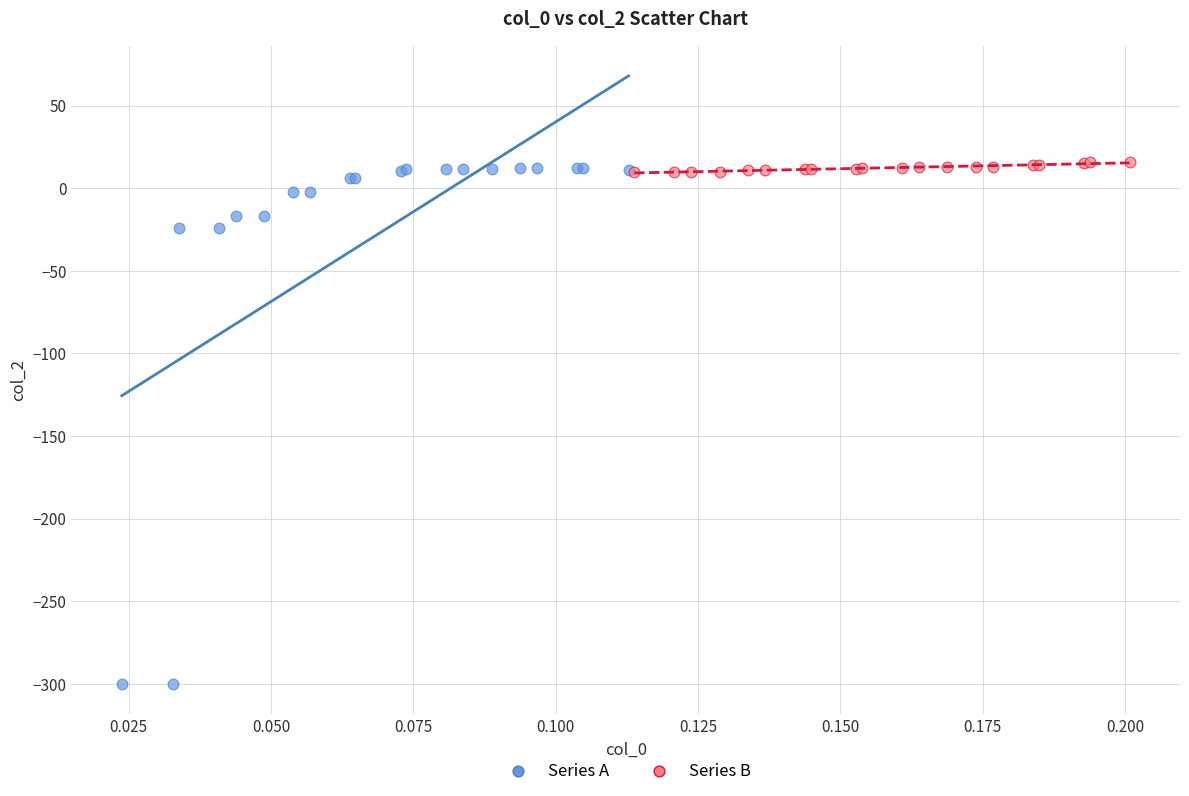

Which series reaches the minimum Y coordinate?

Series A